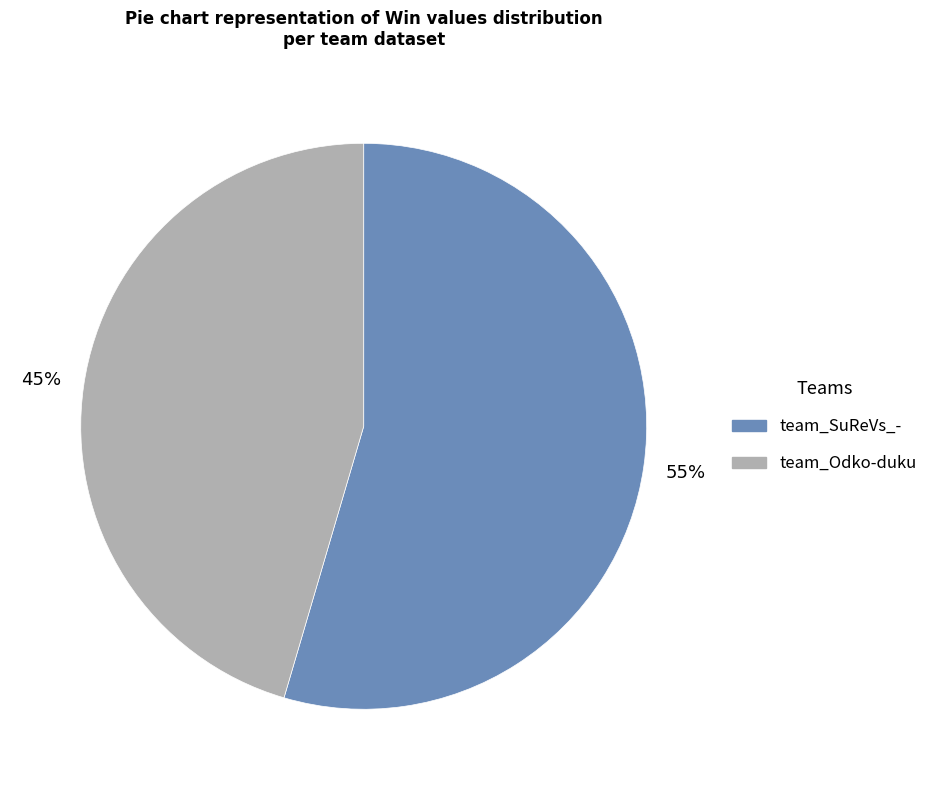

Is there a majority slice in this chart?

Yes